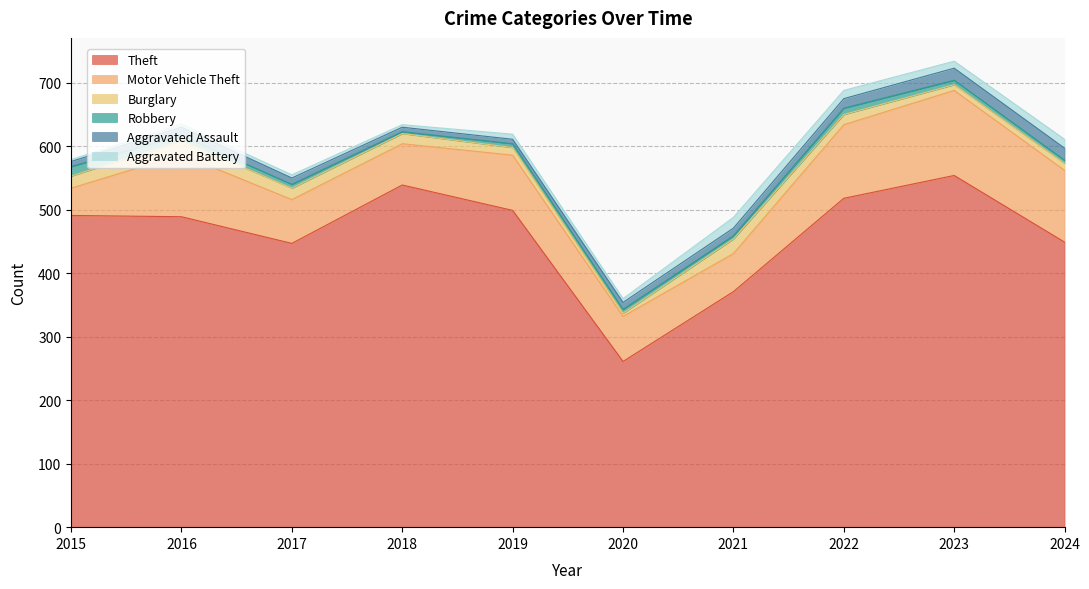

True or false: Aggravated Battery has more than 1 interior local peaks.

True